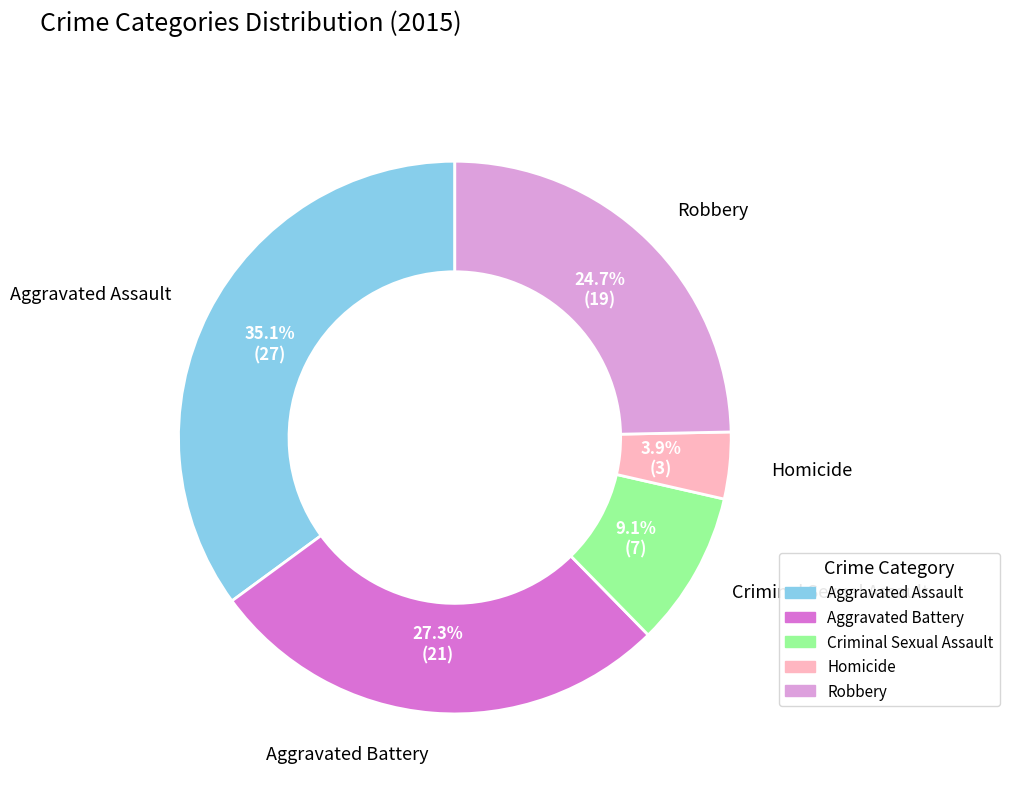

Is there a majority slice in this chart?

No